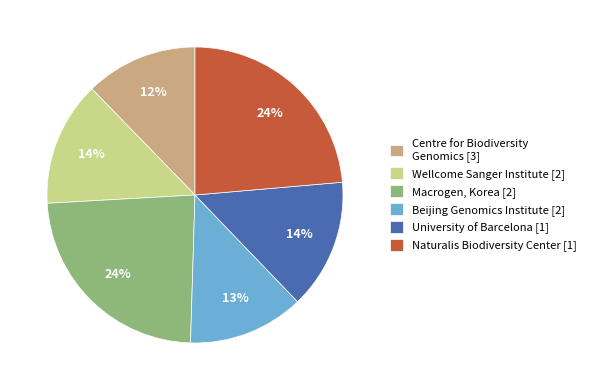

To the nearest percent, what portion does Centre for Biodiversity Genomics [3] represent?

12%